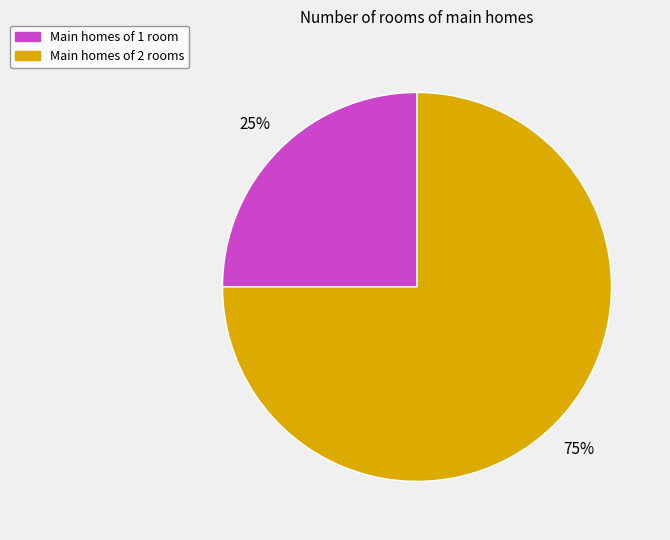

To the nearest percent, what is the difference between the largest and smallest slice percentages?

50%